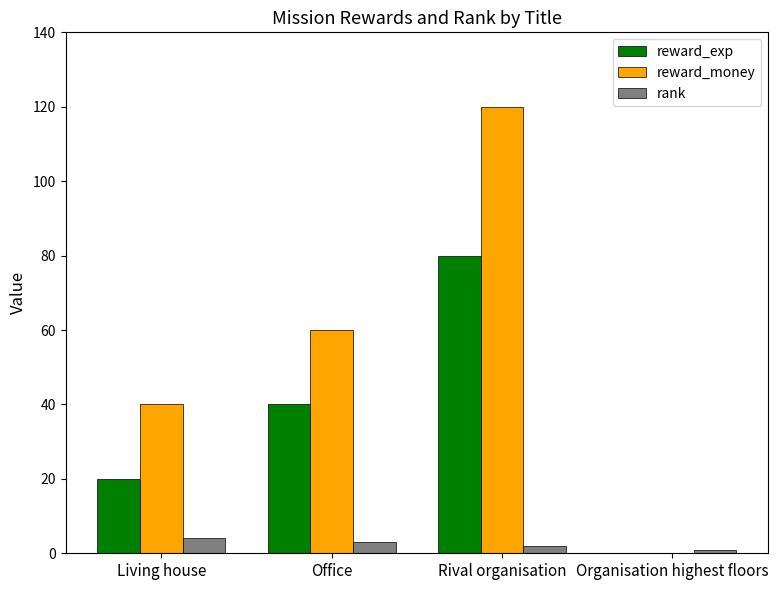

Which label corresponds to the largest value in the chart?

Rival organisation